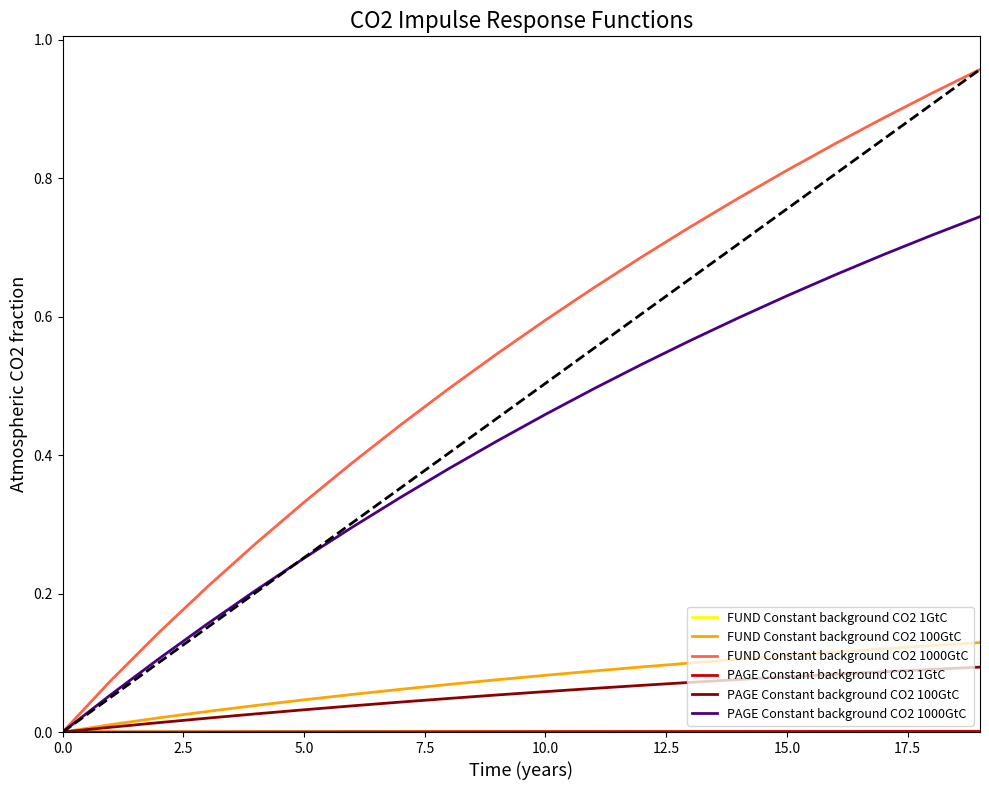

Which series has the largest total across all categories?

FUND Constant background CO2 1000GtC